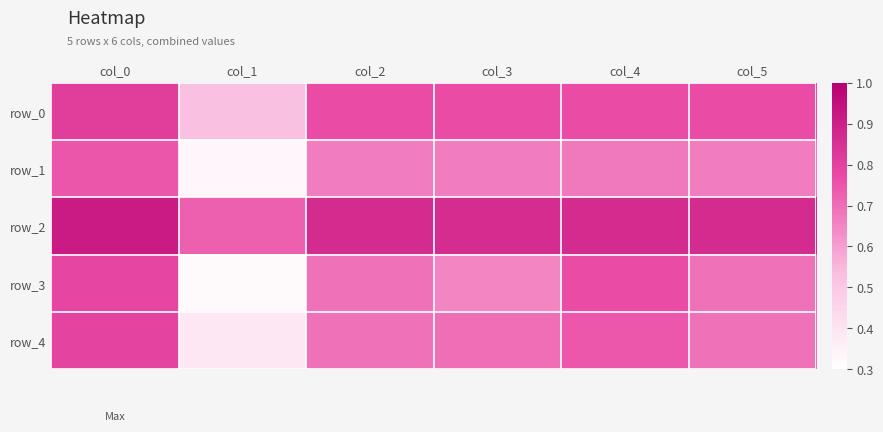

What is the difference between the highest and lowest values at col_5?

0.2